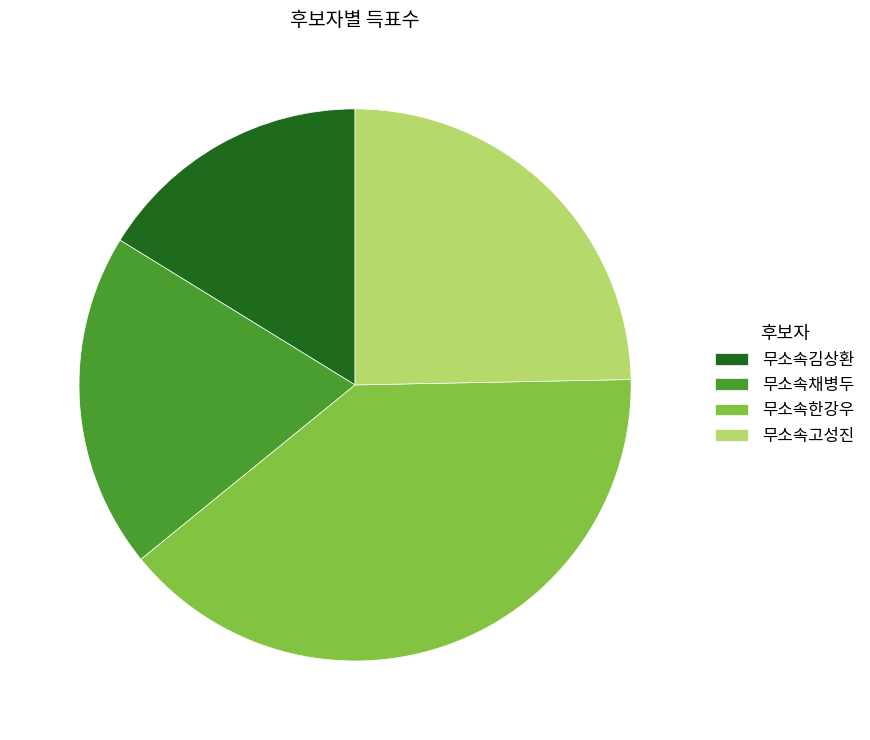

Do 무소속채병두 and 무소속고성진 together represent more than half of the pie?

No